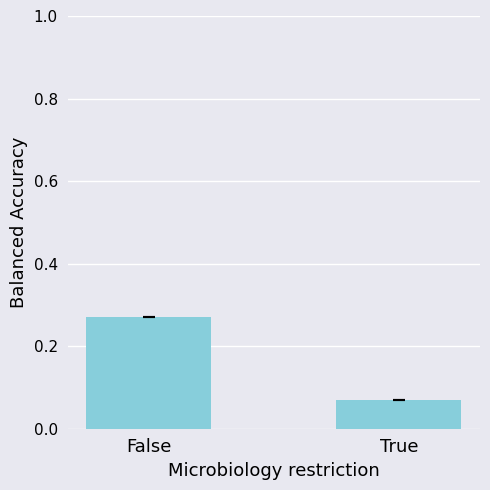

What position from the left is True?

2